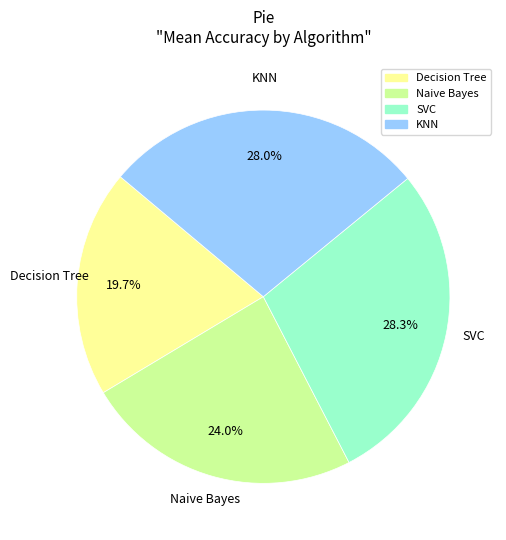

To the nearest percent, what is the average slice percentage?

25%